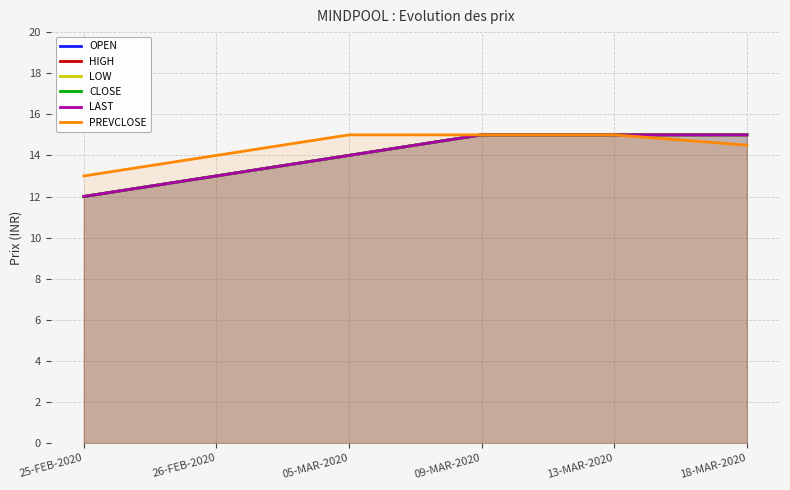

Rank the series by their maximum value, from lowest to highest.

OPEN, HIGH, LOW, CLOSE, LAST, PREVCLOSE